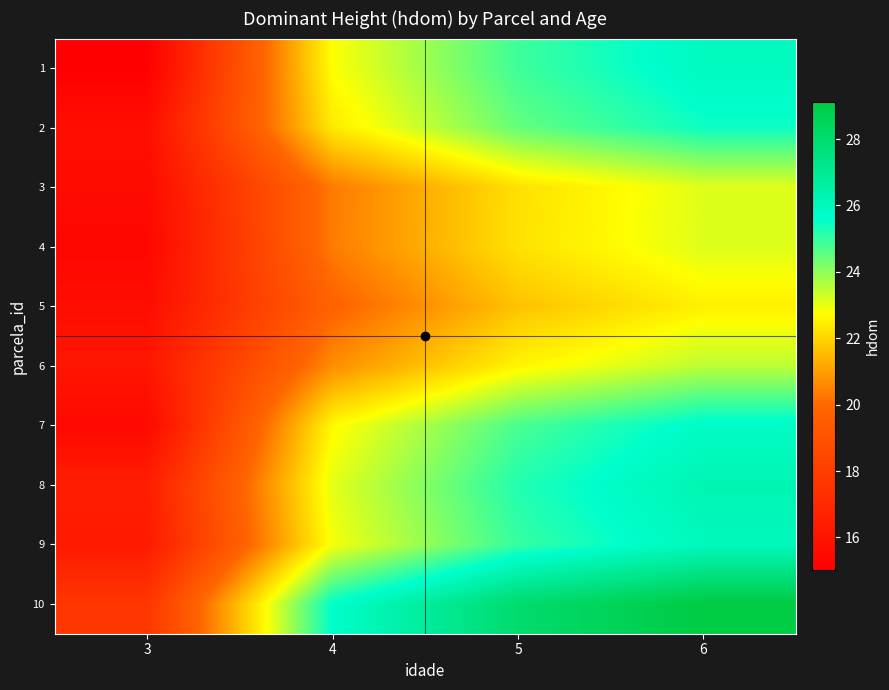

Which category has the highest value across all series?

6